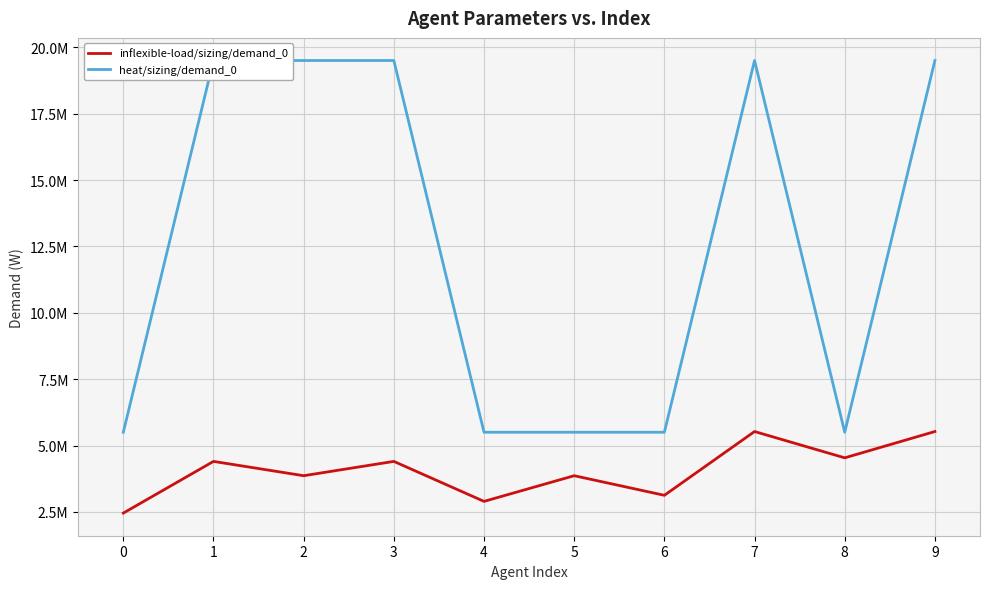

What is the value of the inflexible-load/sizing/demand_0 point at the 8th from the left?

5527000